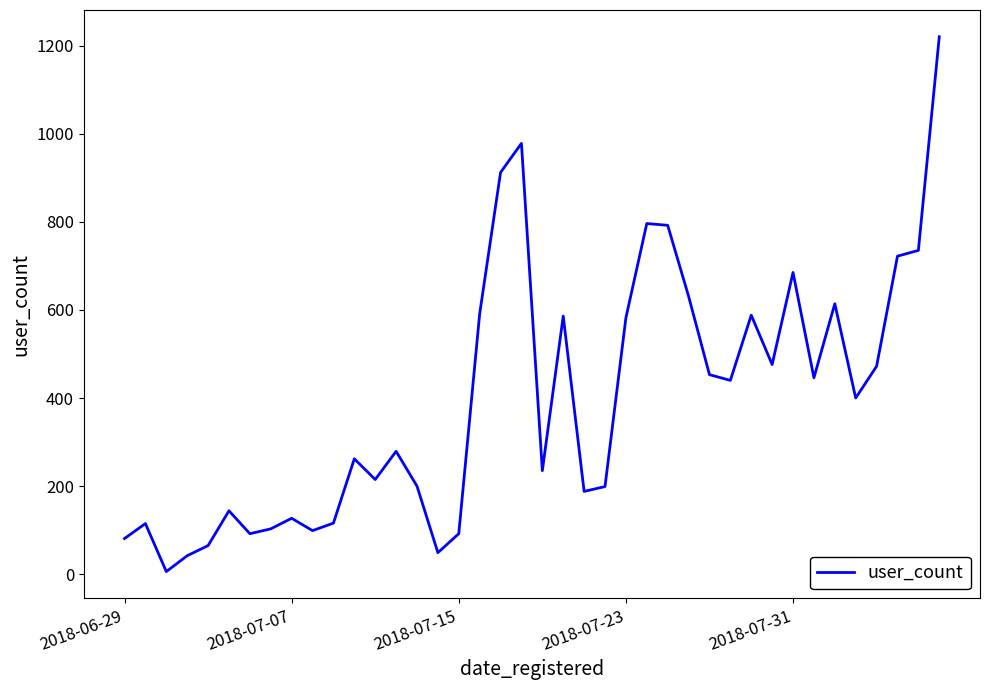

What is the maximum value shown in the chart?

1220